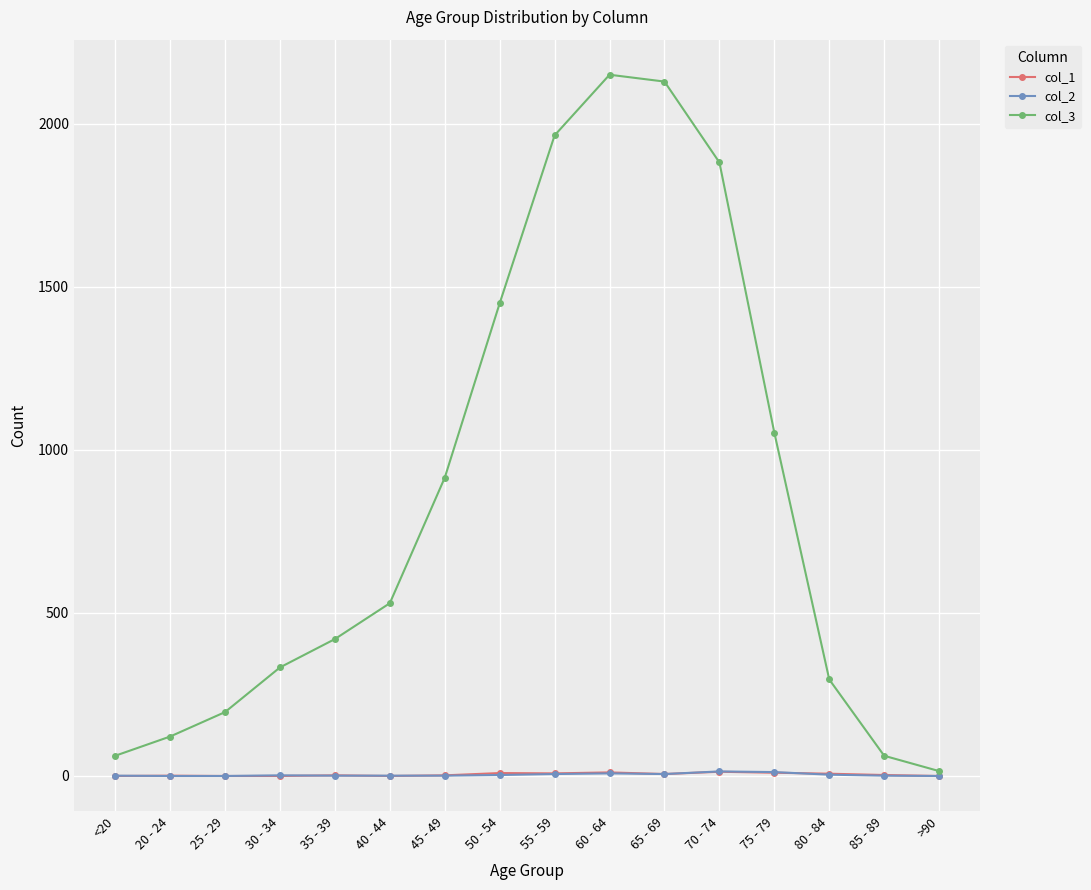

True or false: col_1 has more than 0 interior local peaks.

True